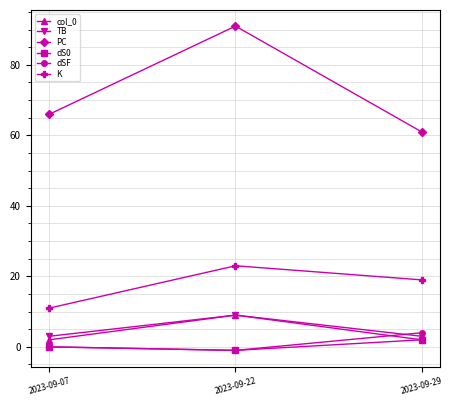

Is the value of K at 2023-09-22 greater than the value of dSF at 2023-09-29?

Yes